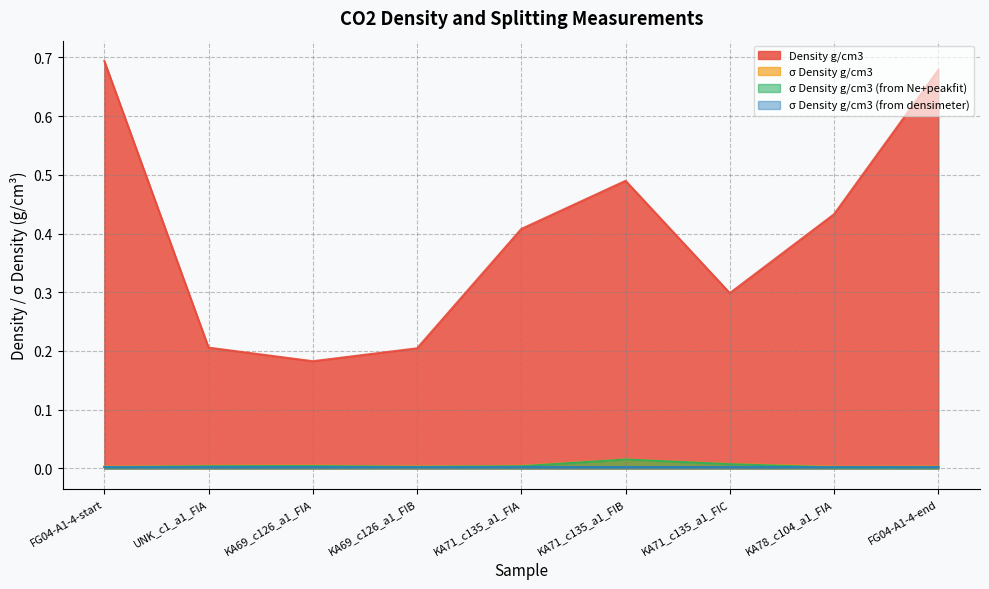

True or false: Density g/cm3 and σ Density g/cm3 cross at least once.

False